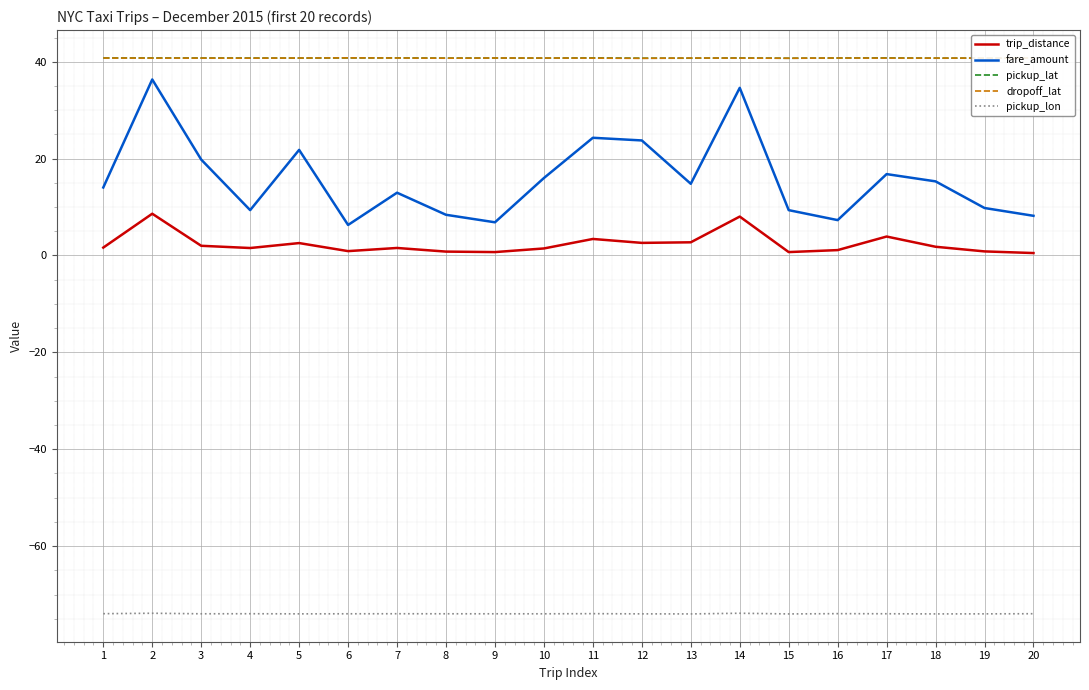

Is it true that pickup_lat equals 40.7 at 19?

True